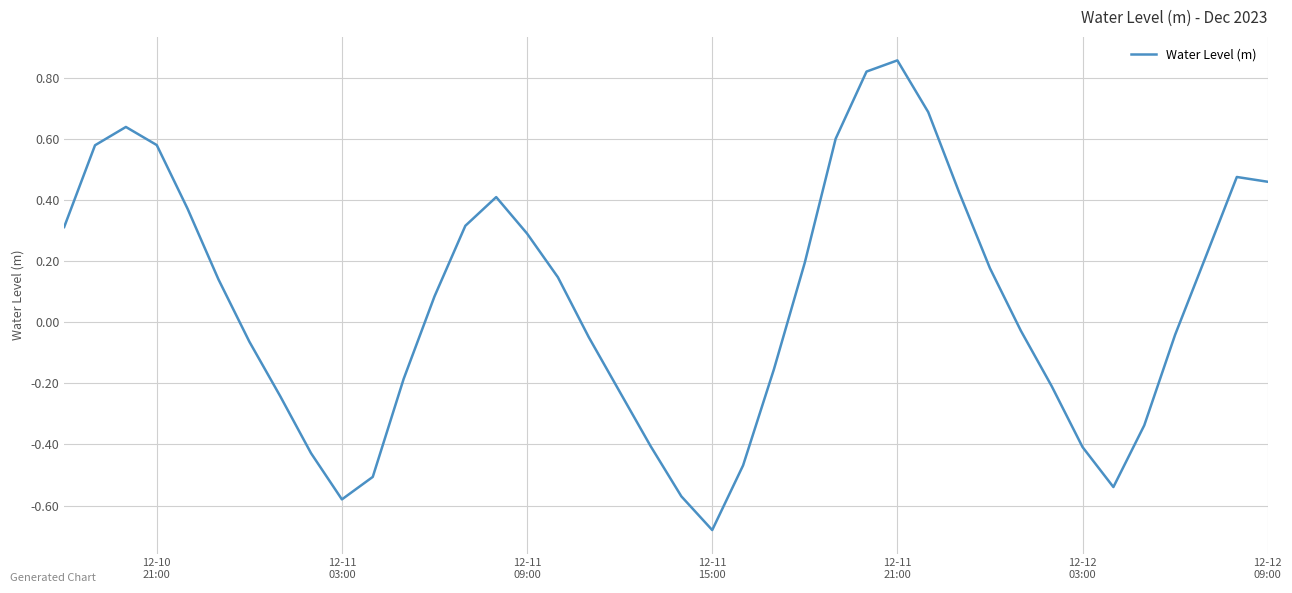

What is the difference between the maximum and minimum values?

1.5